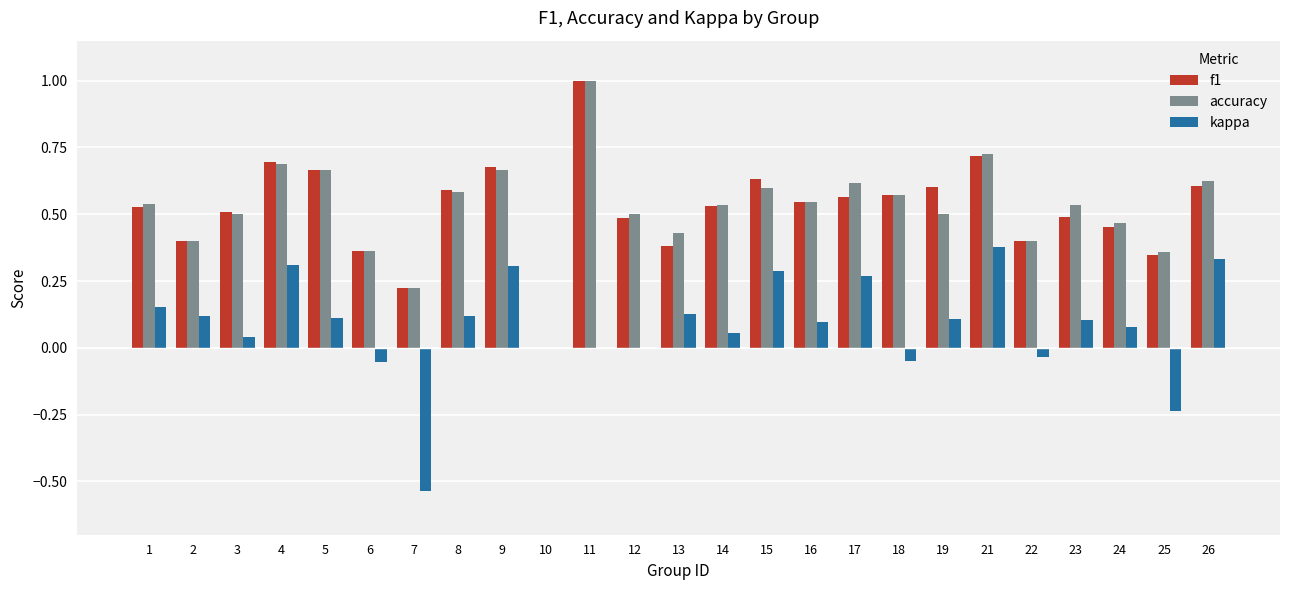

What is the total value across all series at 8?

1.3